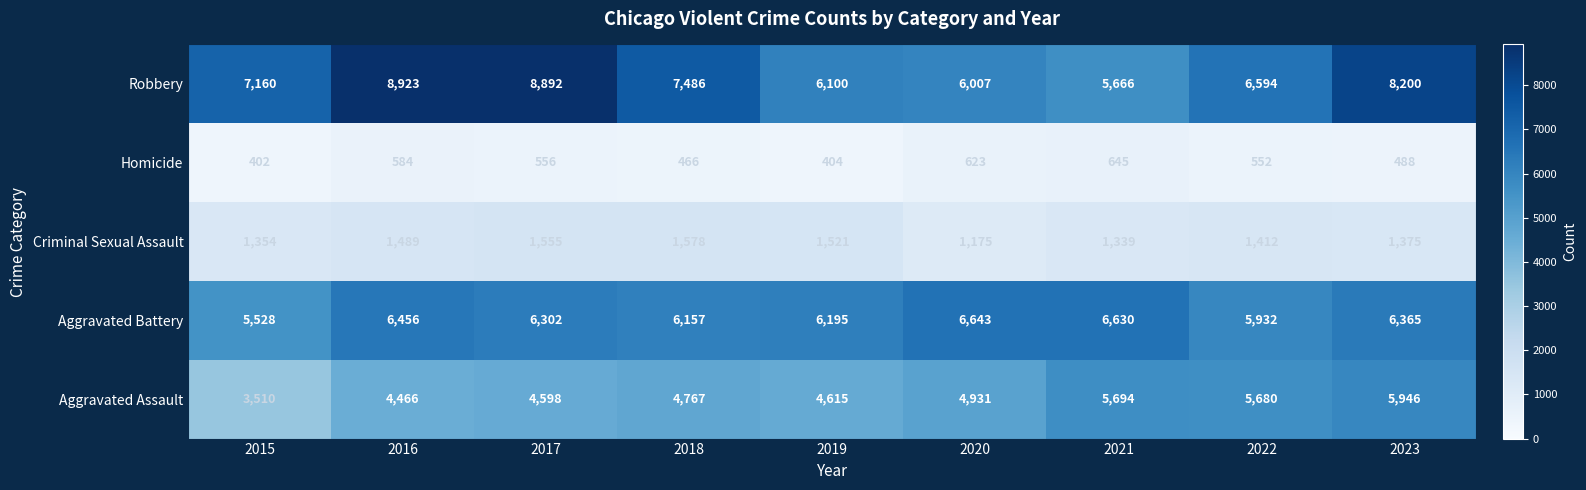

What is the minimum value for Robbery?

5666